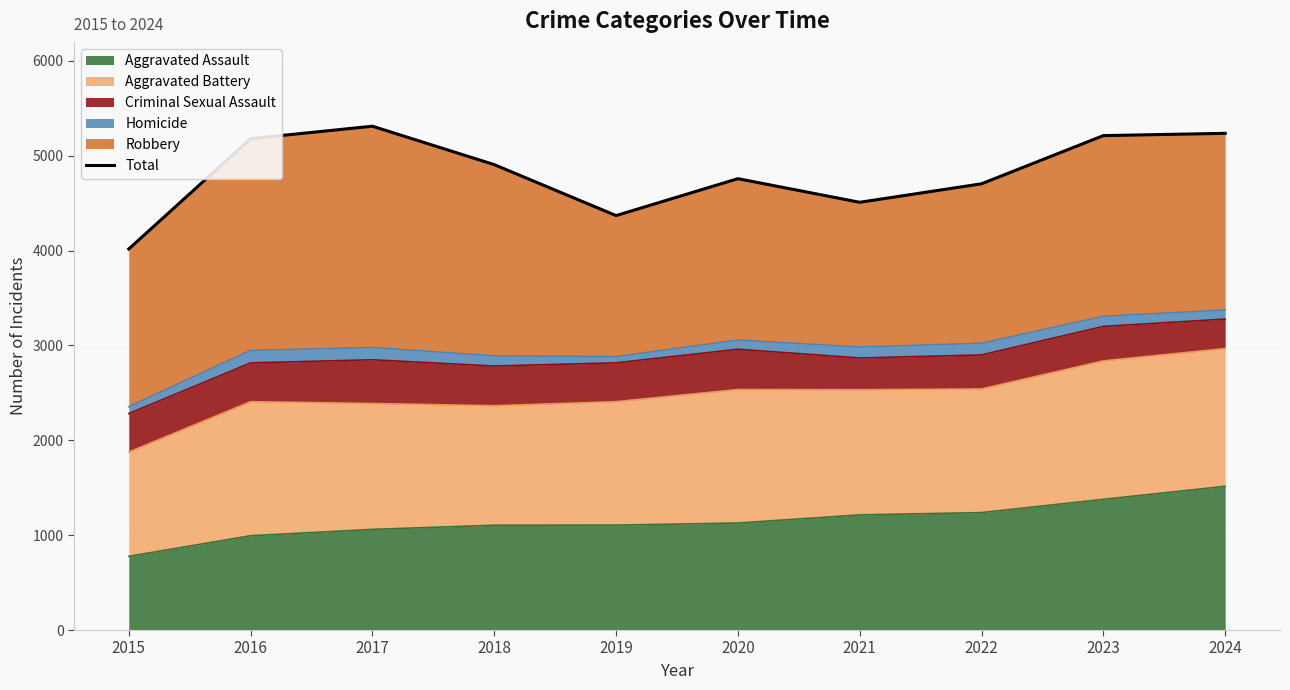

Which category has the highest value in the Aggravated Assault series?

2024